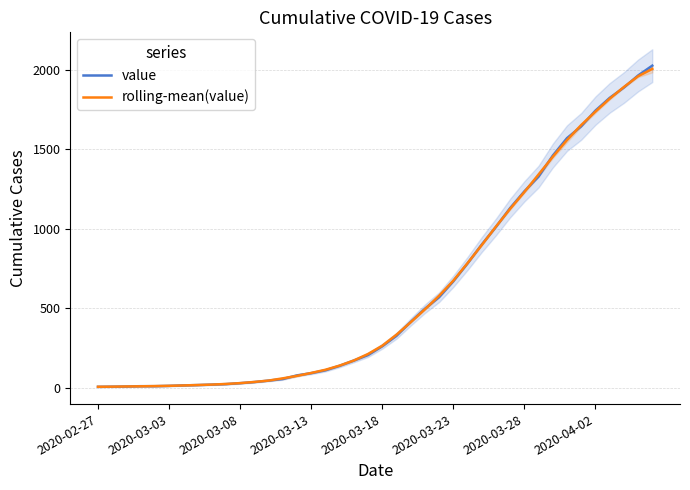

What is the difference between the value values at 32 and 17?

1323.0